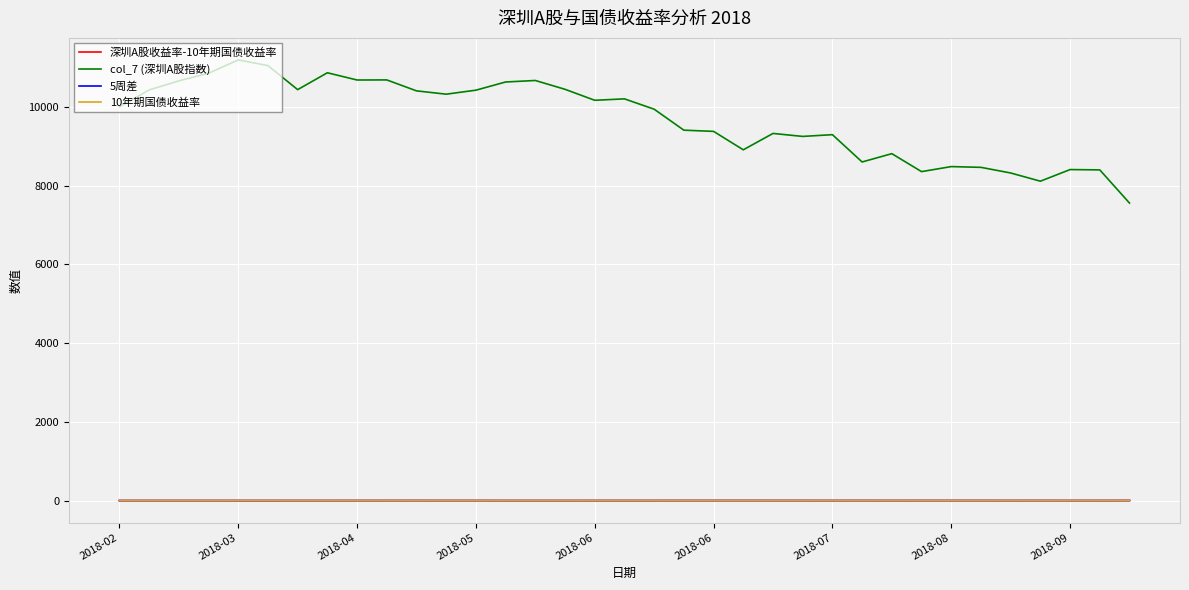

True or false: 深圳A股收益率-10年期国债收益率 and col_7 (深圳A股指数) cross at least once.

False